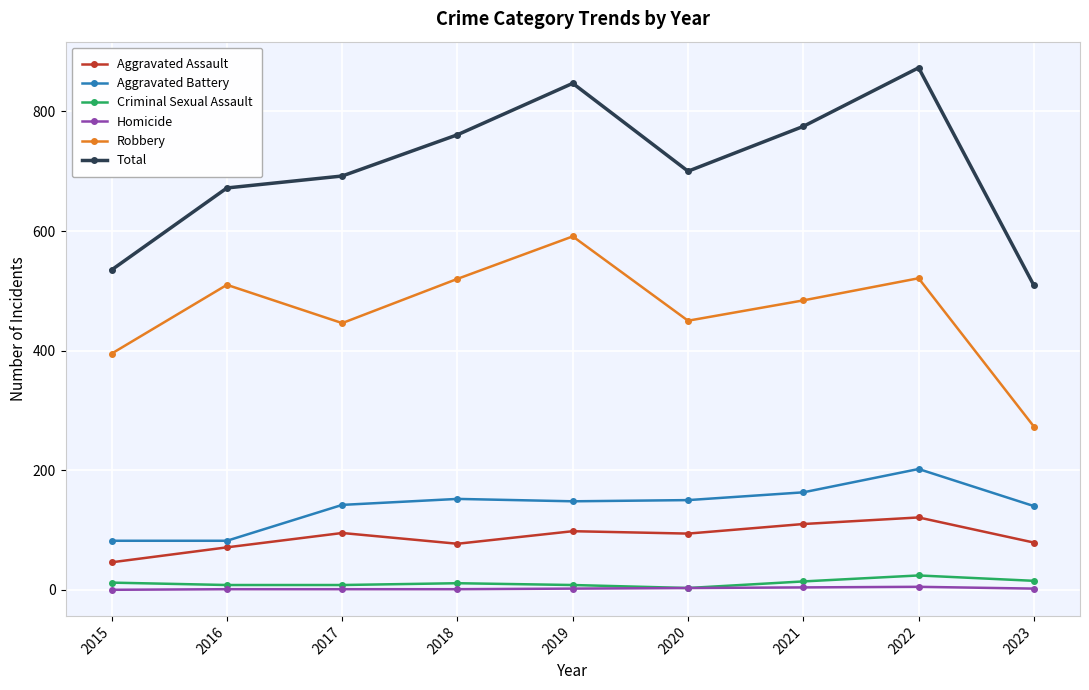

What is the difference between the maximum and second lowest values in the Homicide series?

4